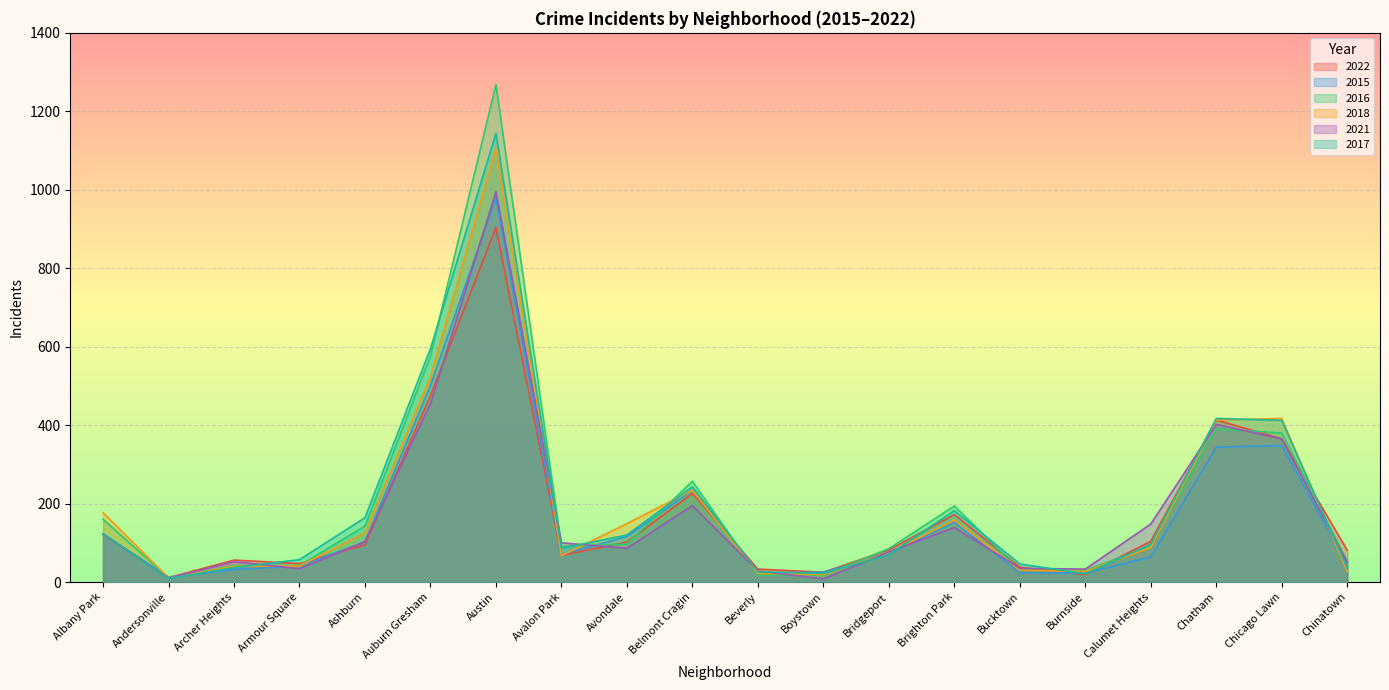

True or false: 2018 has a value of 30 at Bucktown.

True